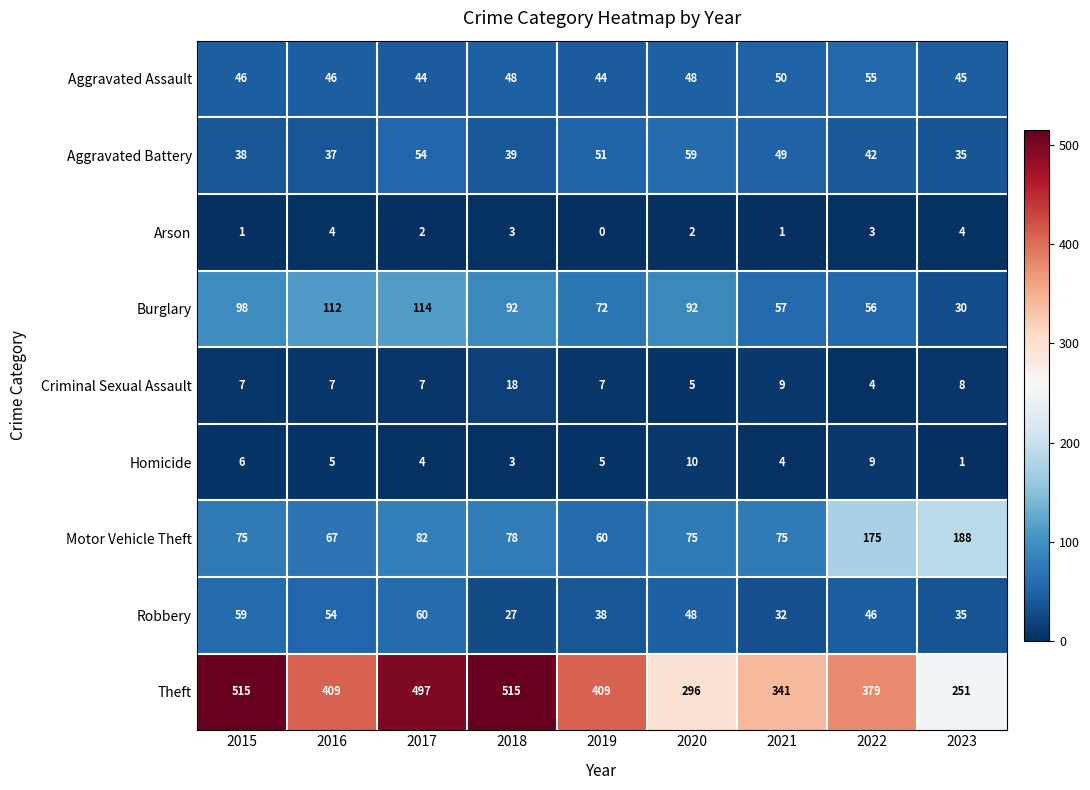

The value of Arson at 2021 is 1. True or false?

True